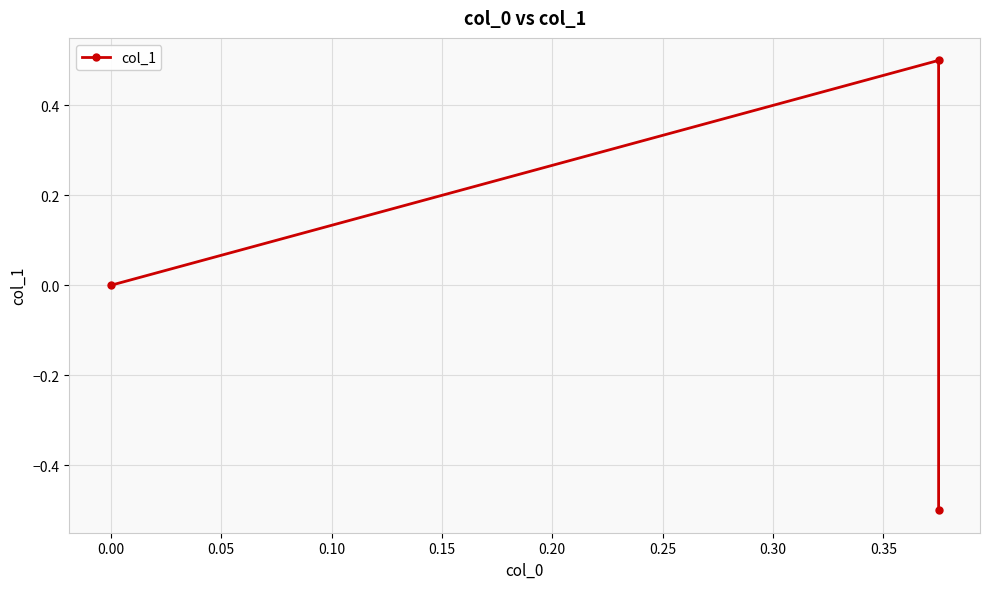

What is the difference between the maximum and second lowest values?

0.5